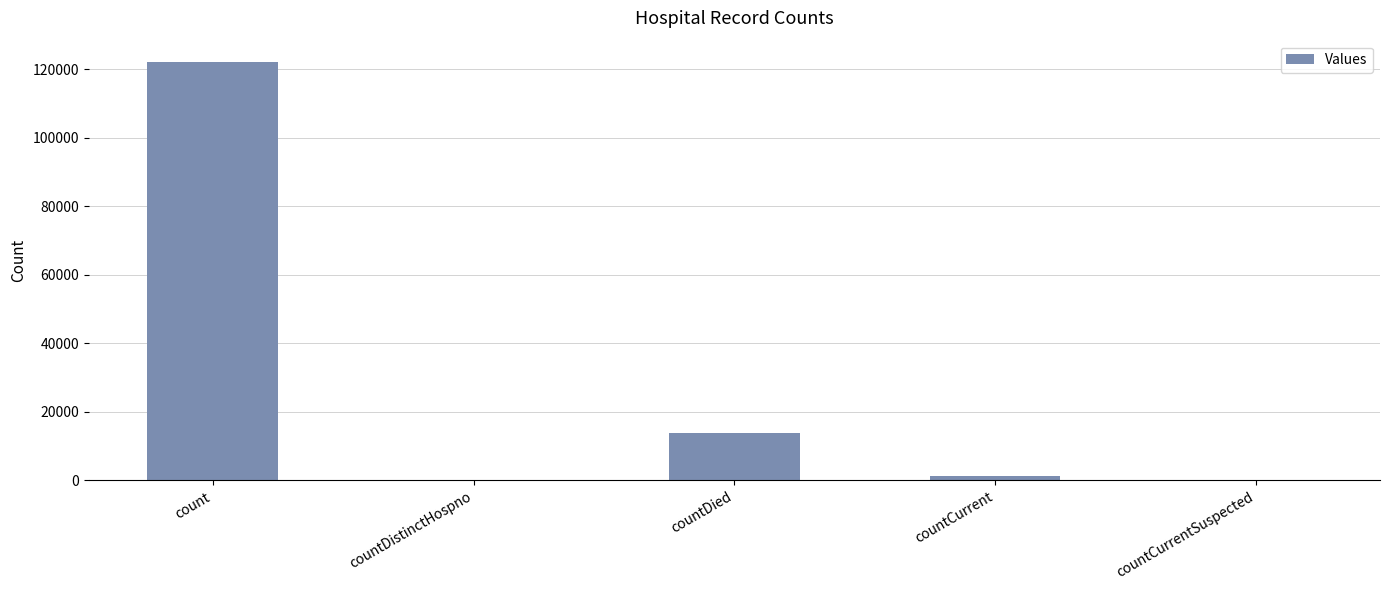

What is the change in value from count to countCurrentSuspected?

-122227